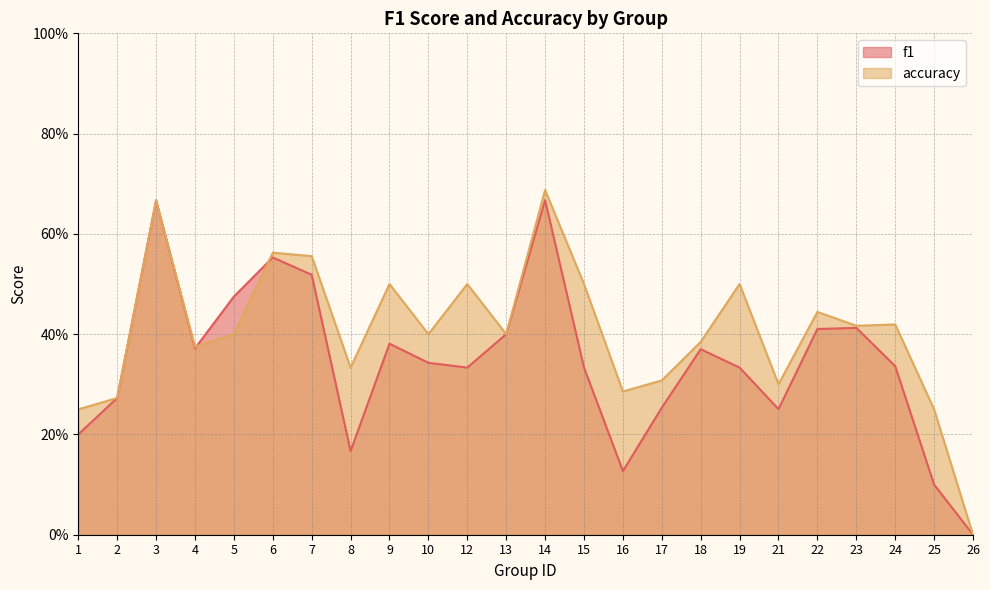

What is the total value across all series at 4?

0.7